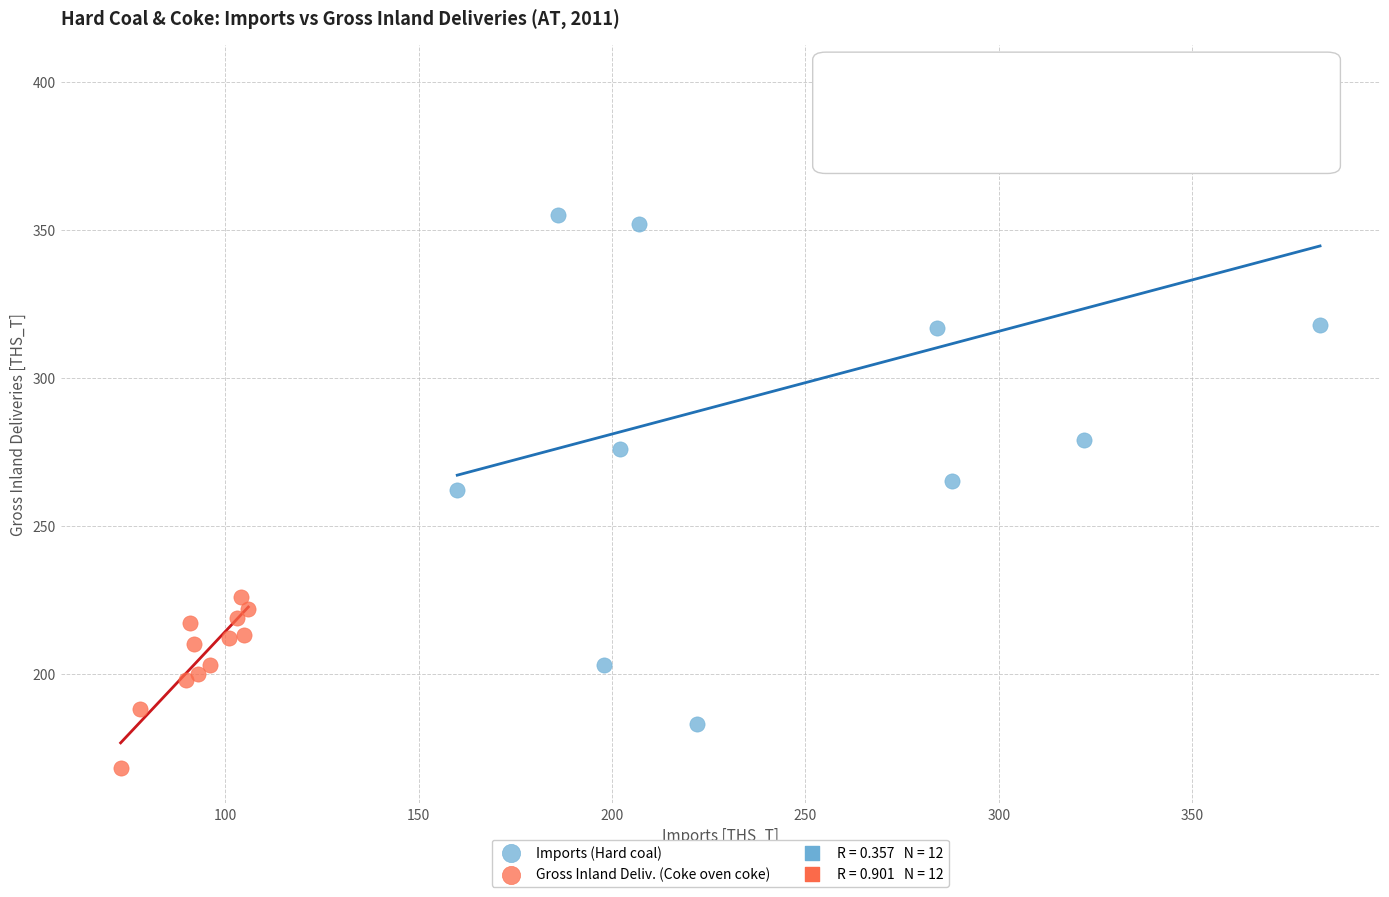

Which series reaches the maximum Y coordinate?

Imports (Hard coal)